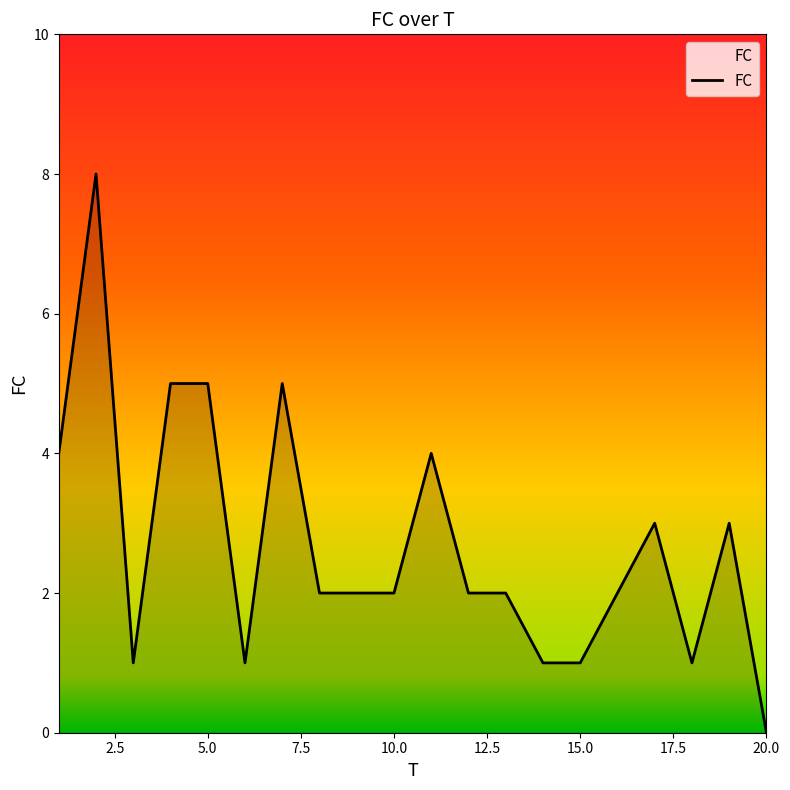

What is the difference between the maximum and minimum values?

8